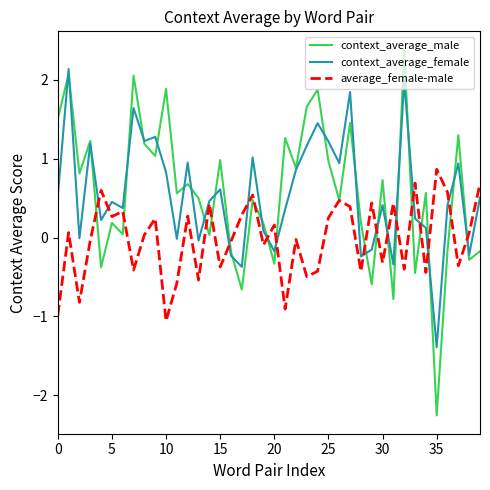

Which series has the widest spread of values?

context_average_male